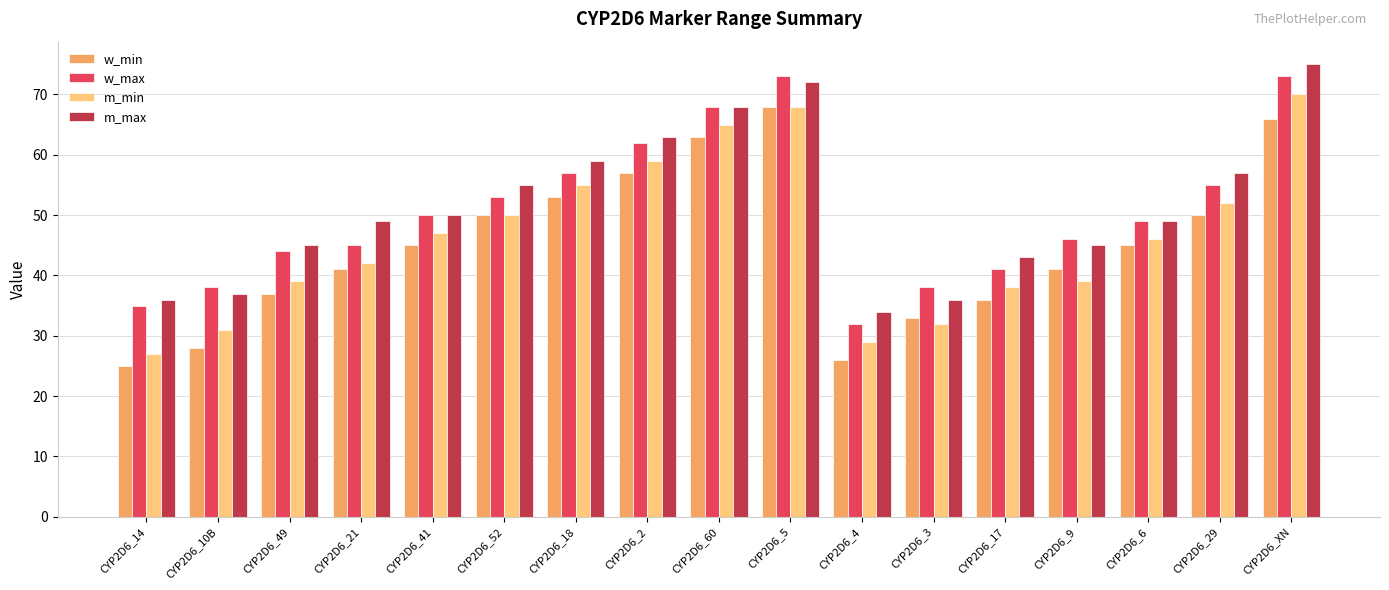

Read the w_min value at CYP2D6_18, to the nearest 5.

55